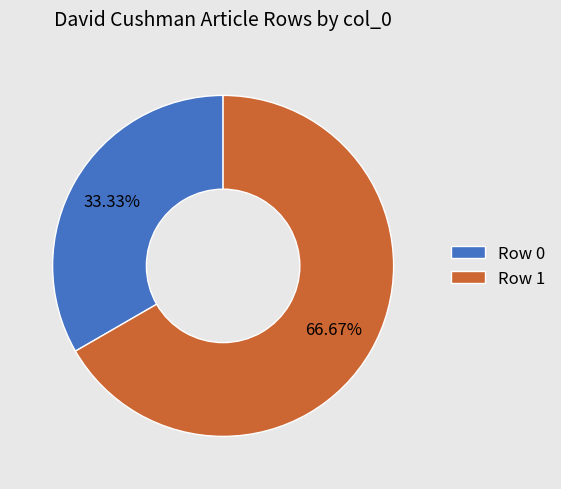

Which category accounts for the majority?

Row 1